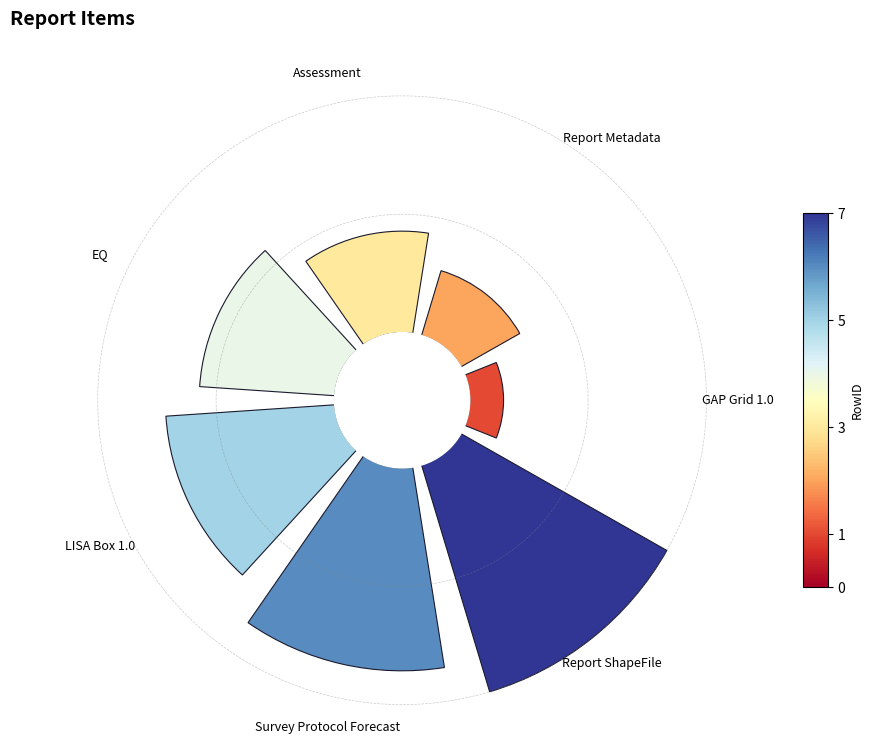

Which category has the biggest portion of the pie?

Report ShapeFile